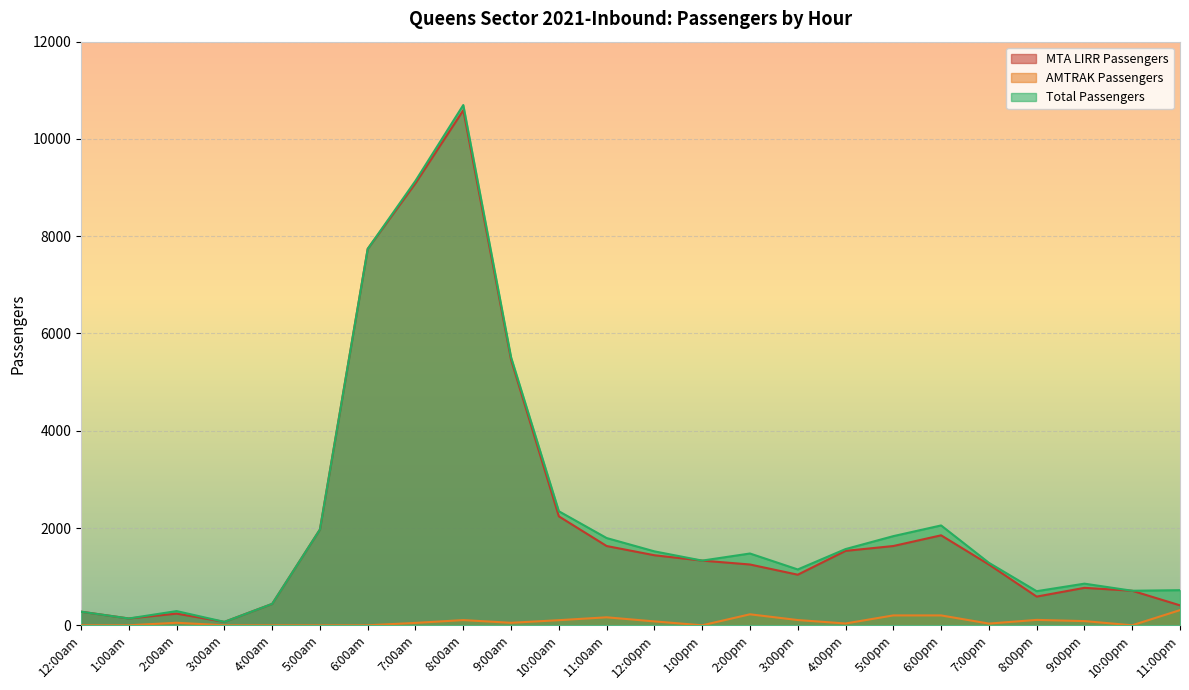

The value of Total Passengers at 3:00pm is 1148. True or false?

True